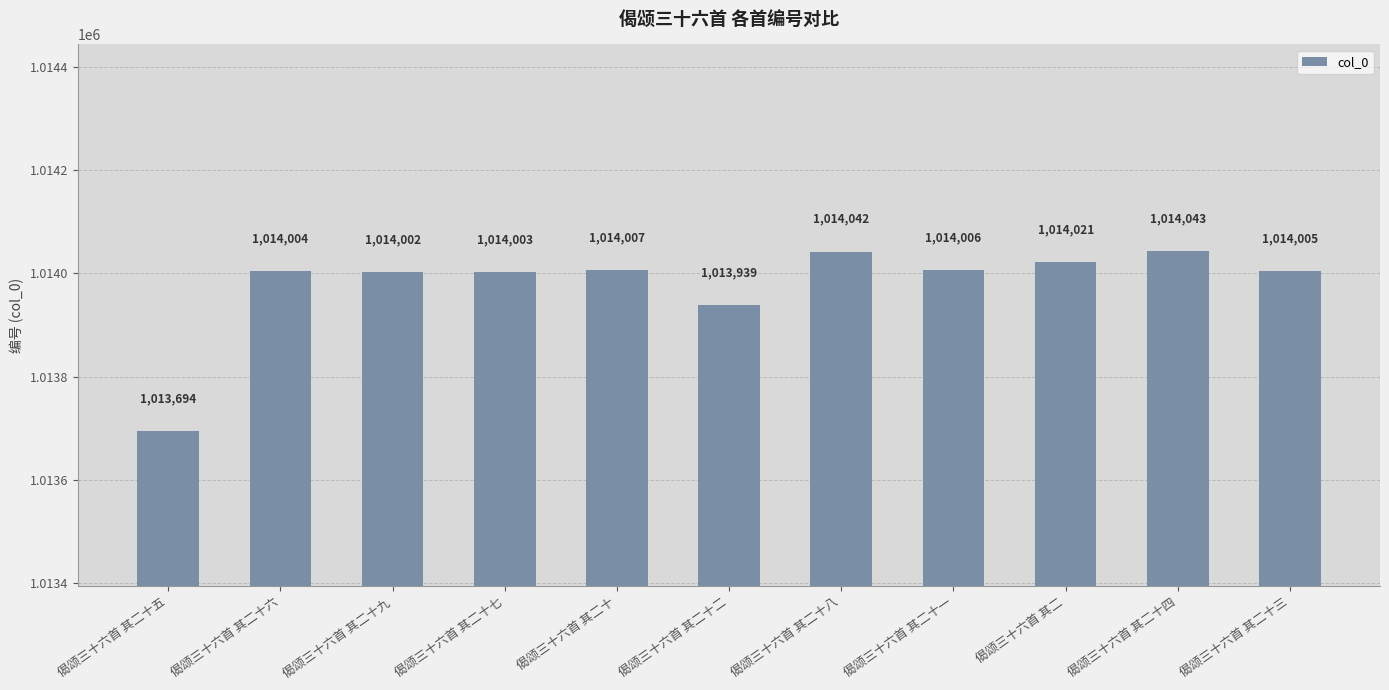

Read the value at 偈颂三十六首 其二十五.

1013694